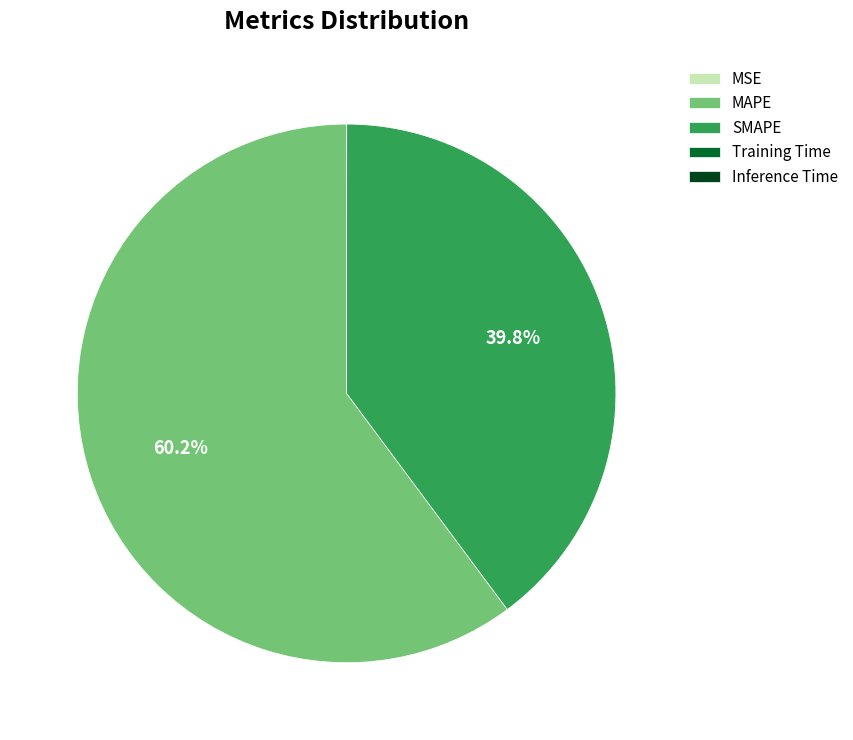

Which category has the biggest portion of the pie?

MAPE